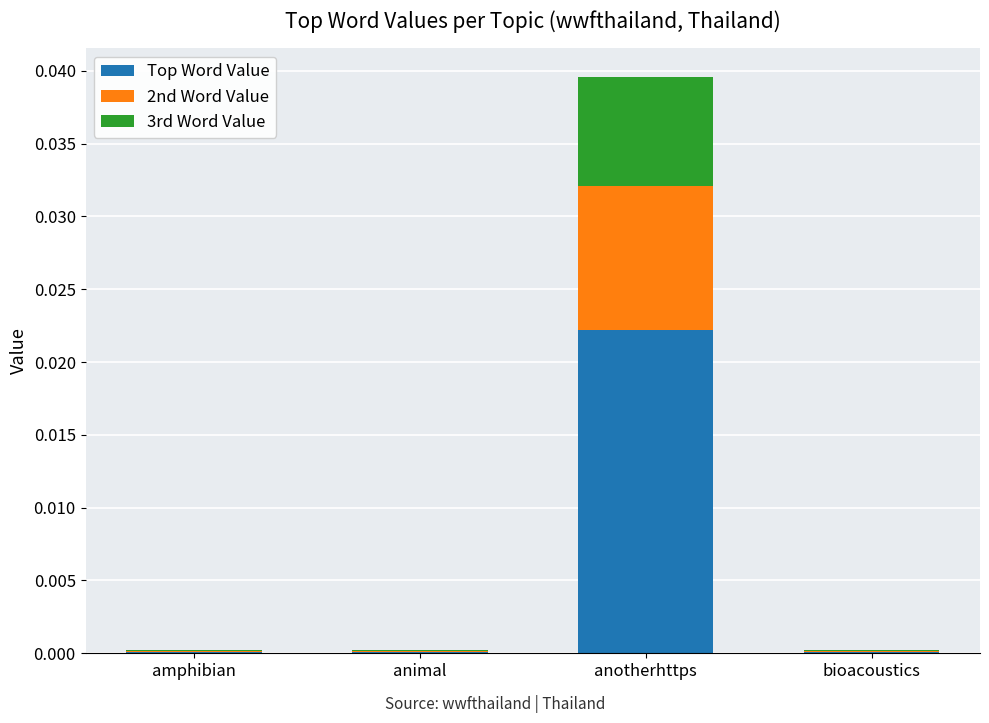

At which category is the sum across all series the highest?

anotherhttps